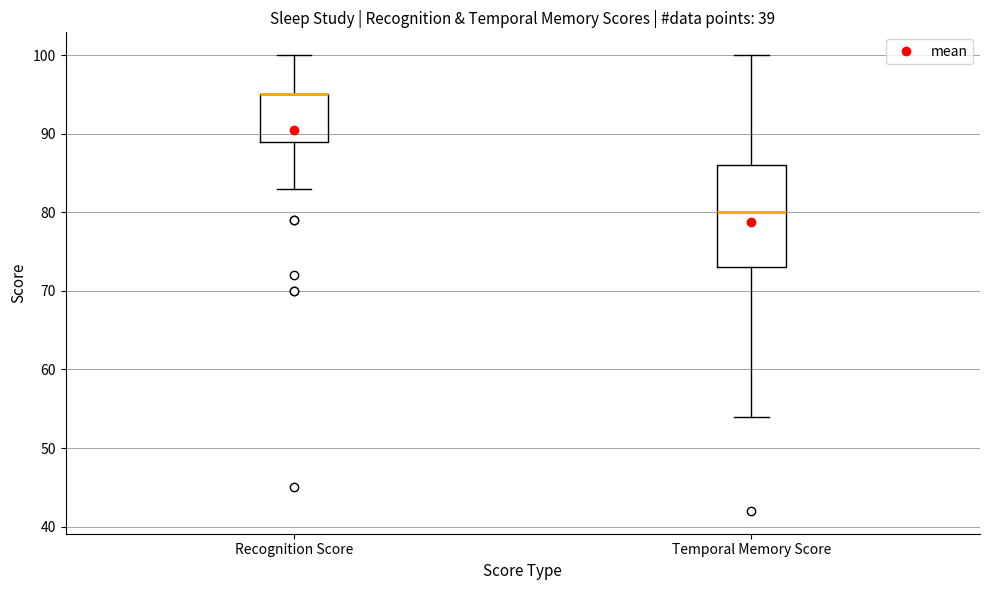

Comparing the boxes themselves (not the whiskers), which one is the tallest?

Temporal Memory Score